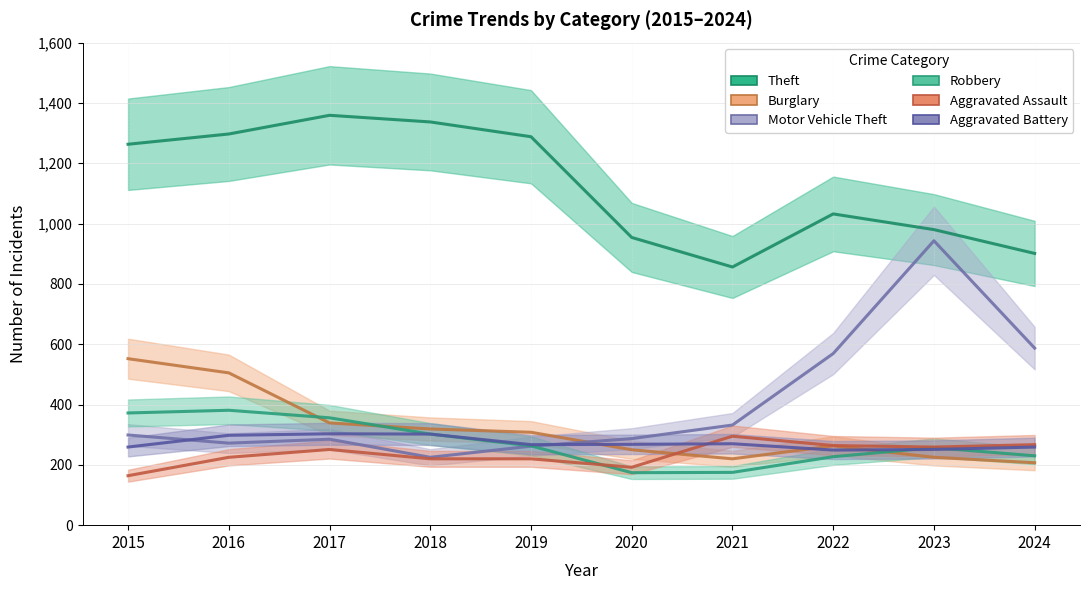

Reading right to left, what are all the values shown in this chart?

Theft: 2024=901	2023=980	2022=1032	2021=856	2020=954	2019=1288	2018=1337	2017=1359	2016=1297	2015=1263
Burglary: 2024=207	2023=225	2022=263	2021=220	2020=250	2019=308	2018=319	2017=339	2016=505	2015=552
Motor Vehicle Theft: 2024=587	2023=943	2022=569	2021=332	2020=287	2019=262	2018=225	2017=285	2016=272	2015=299
Robbery: 2024=230	2023=257	2022=227	2021=175	2020=174	2019=263	2018=302	2017=356	2016=381	2015=372
Aggravated Assault: 2024=267	2023=259	2022=264	2021=295	2020=192	2019=220	2018=220	2017=251	2016=225	2015=164
Aggravated Battery: 2024=259	2023=251	2022=249	2021=270	2020=268	2019=267	2018=302	2017=303	2016=298	2015=259